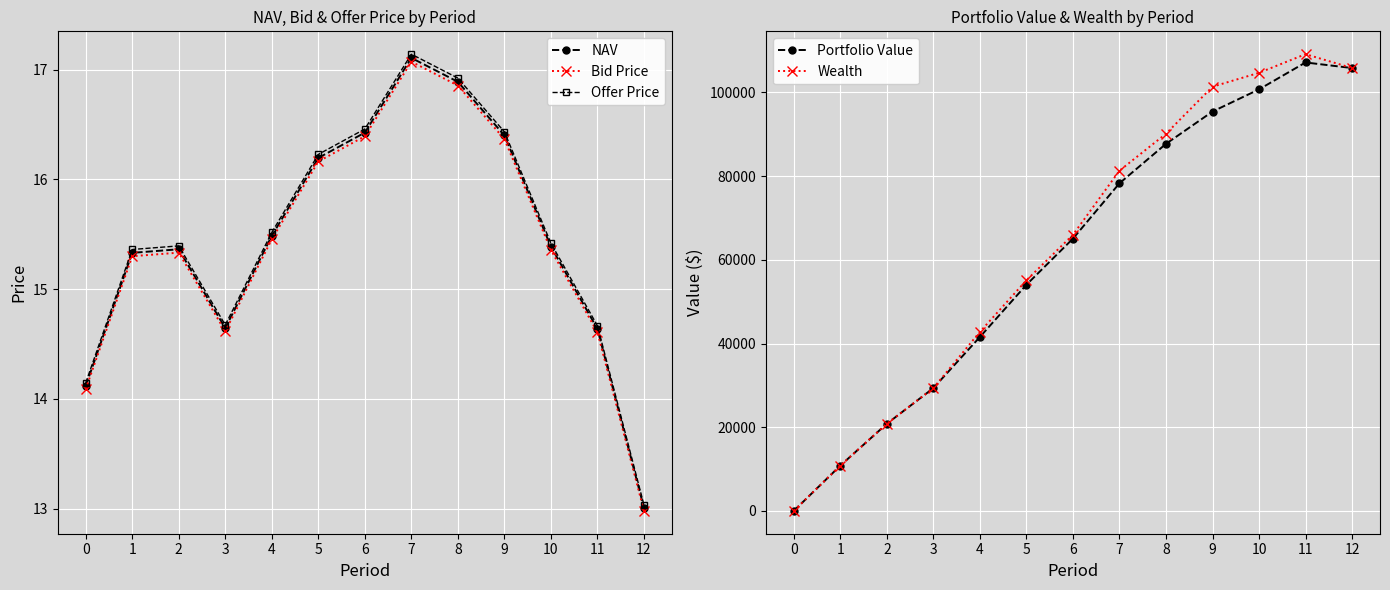

True or false: NAV has a value of 14.6 at 11.

True